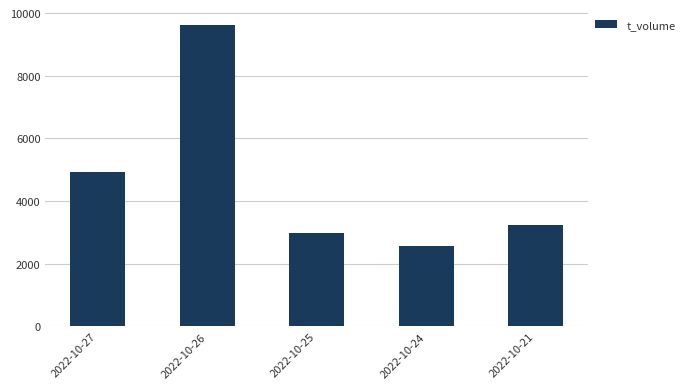

Where is the data nearest to the value 6087?

2022-10-27